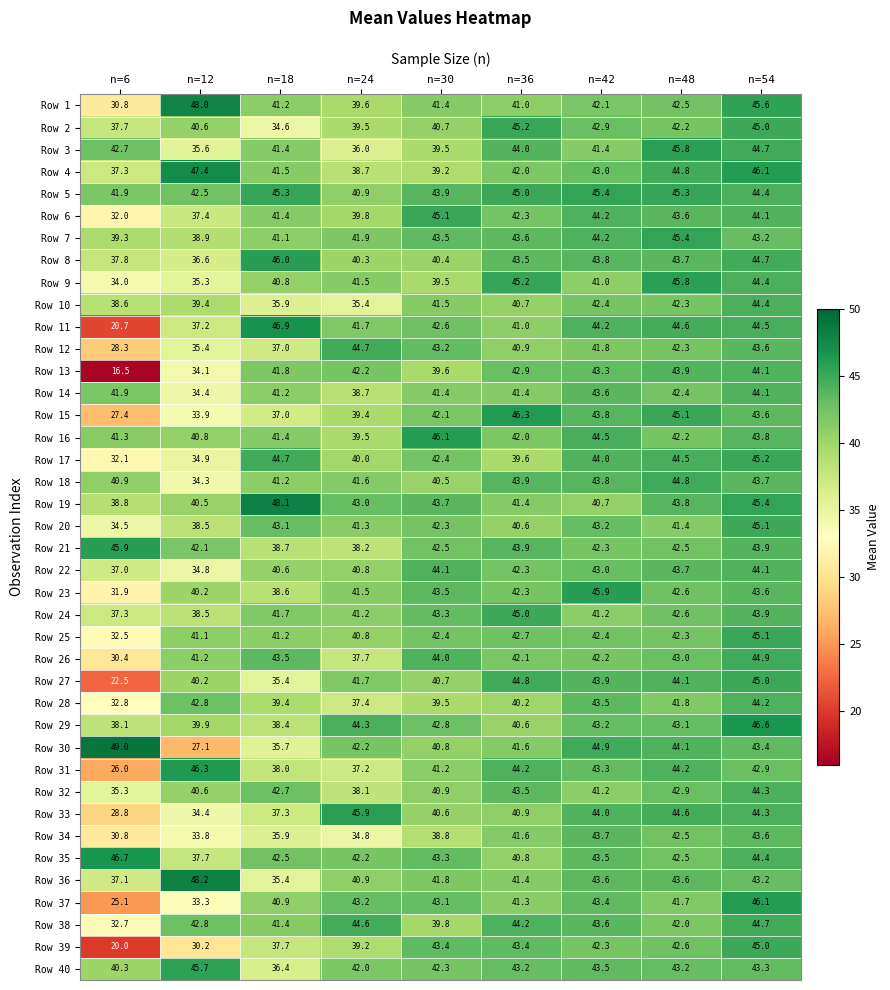

The value of Row 35 at n=54 is 14.6. True or false?

False